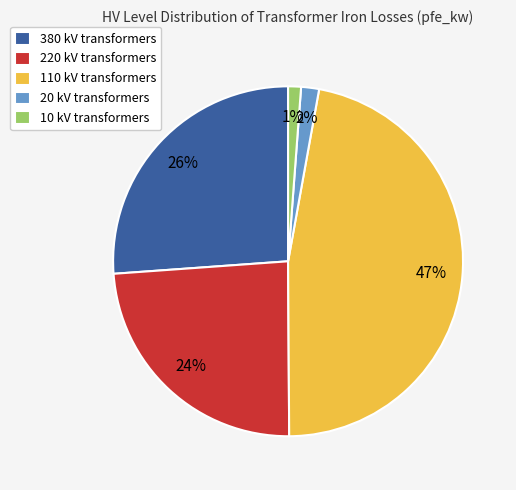

What percentage is the 20 kV slice, to the nearest percent?

2%